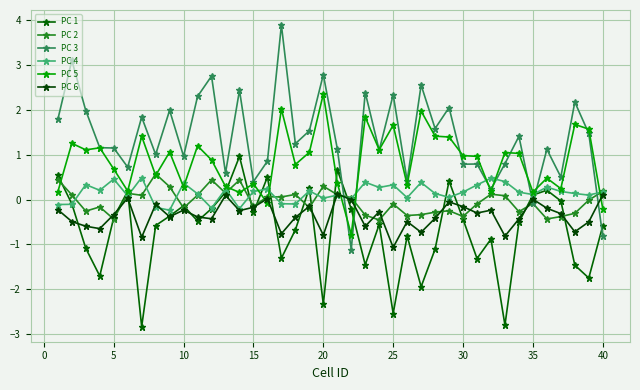

How many lines are shown in the chart?

6